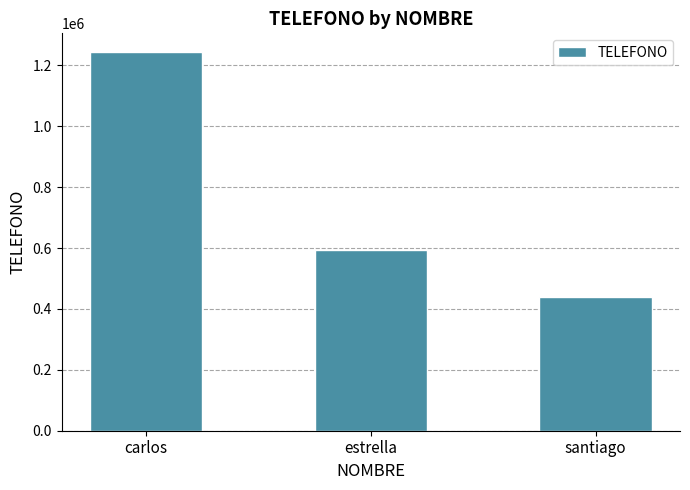

At which label is the value closest to 841472?

estrella